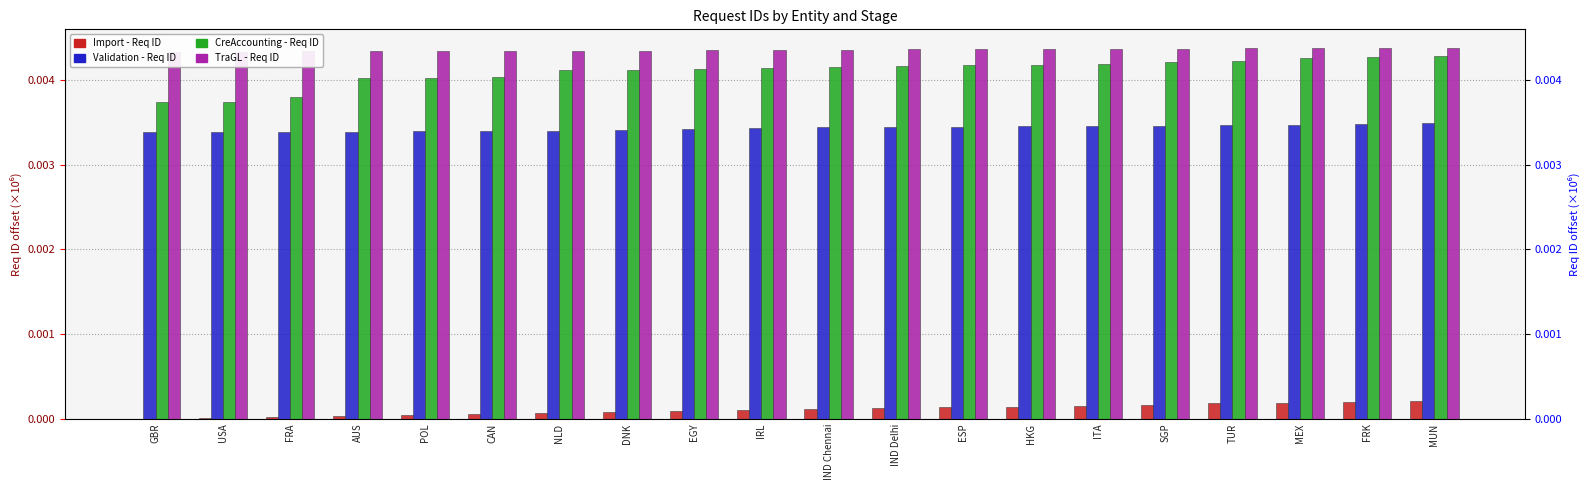

Which category has the highest value in the CreAccounting - Req ID series?

MUN